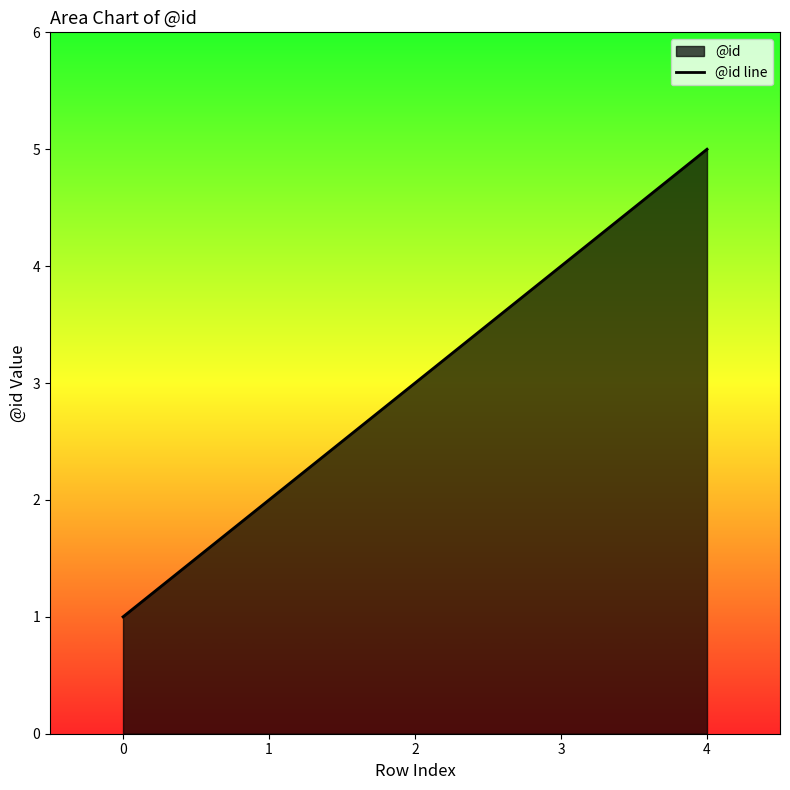

True or false: there are more than 1 points higher than both neighbors.

False